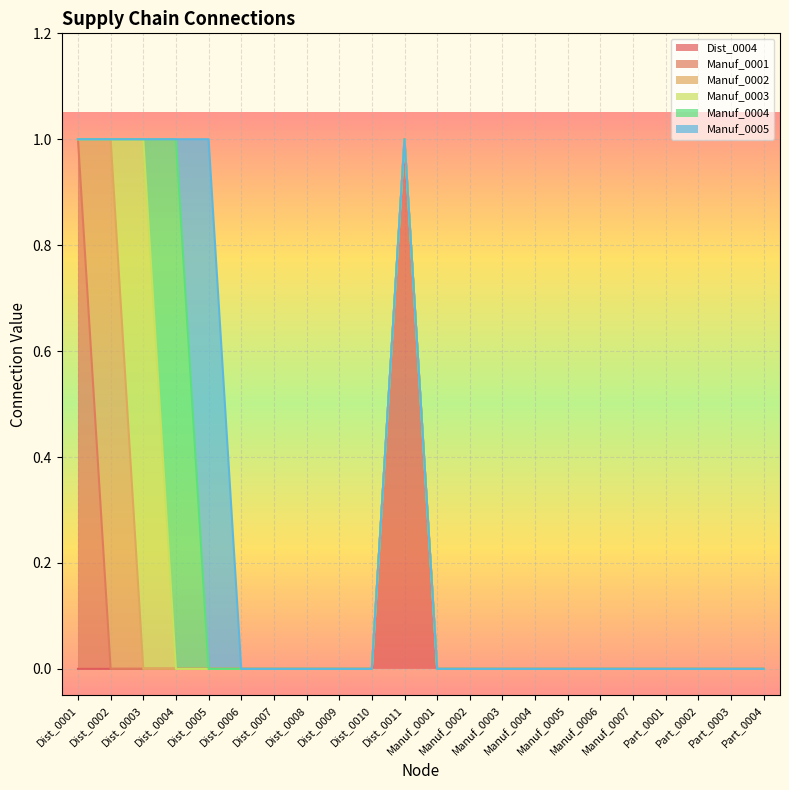

Rank the series at Dist_0010 from lowest to highest value.

Dist_0004, Manuf_0001, Manuf_0002, Manuf_0003, Manuf_0004, Manuf_0005